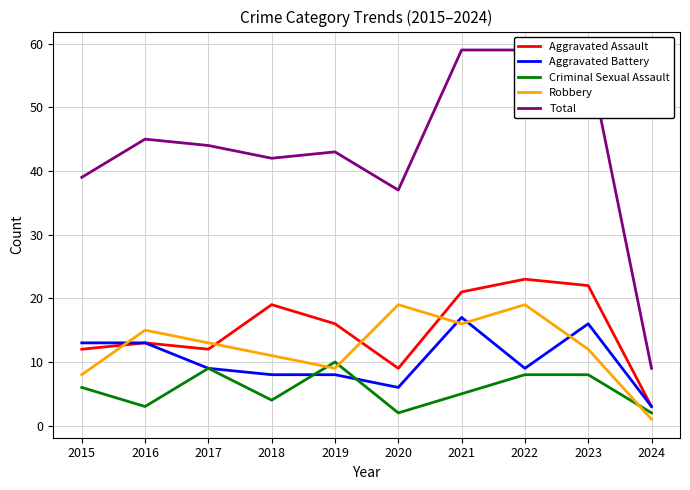

How many lines are shown in the chart?

5